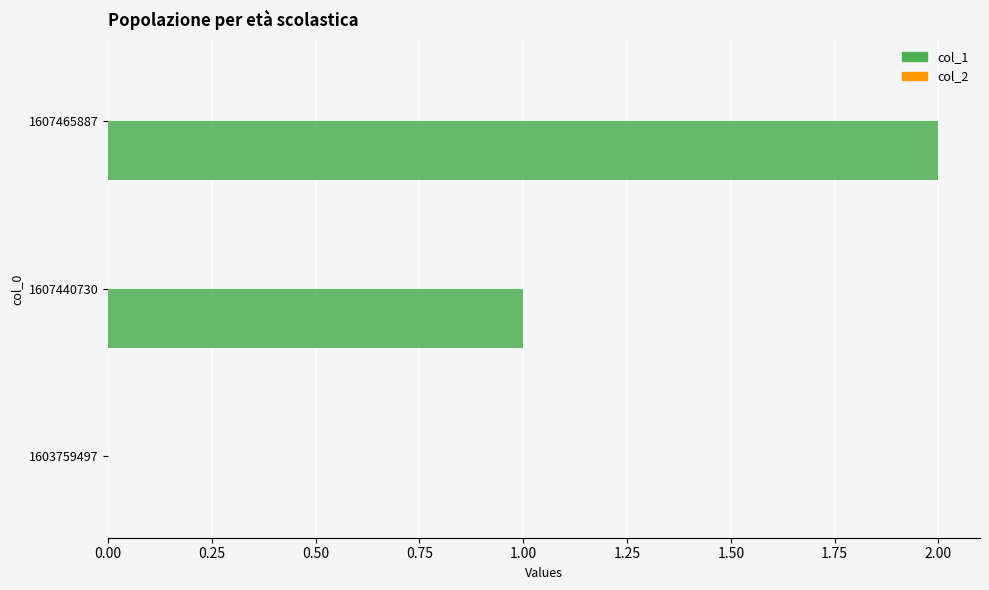

At which category does the chart reach its peak across all series?

1607465887